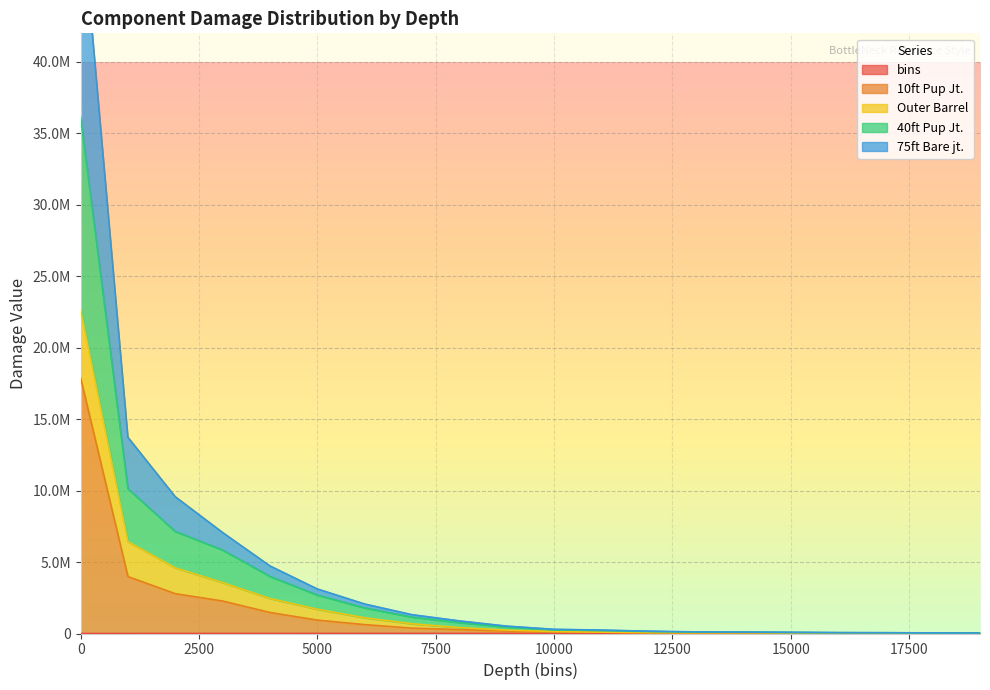

What is the greatest value displayed?

51343927.1